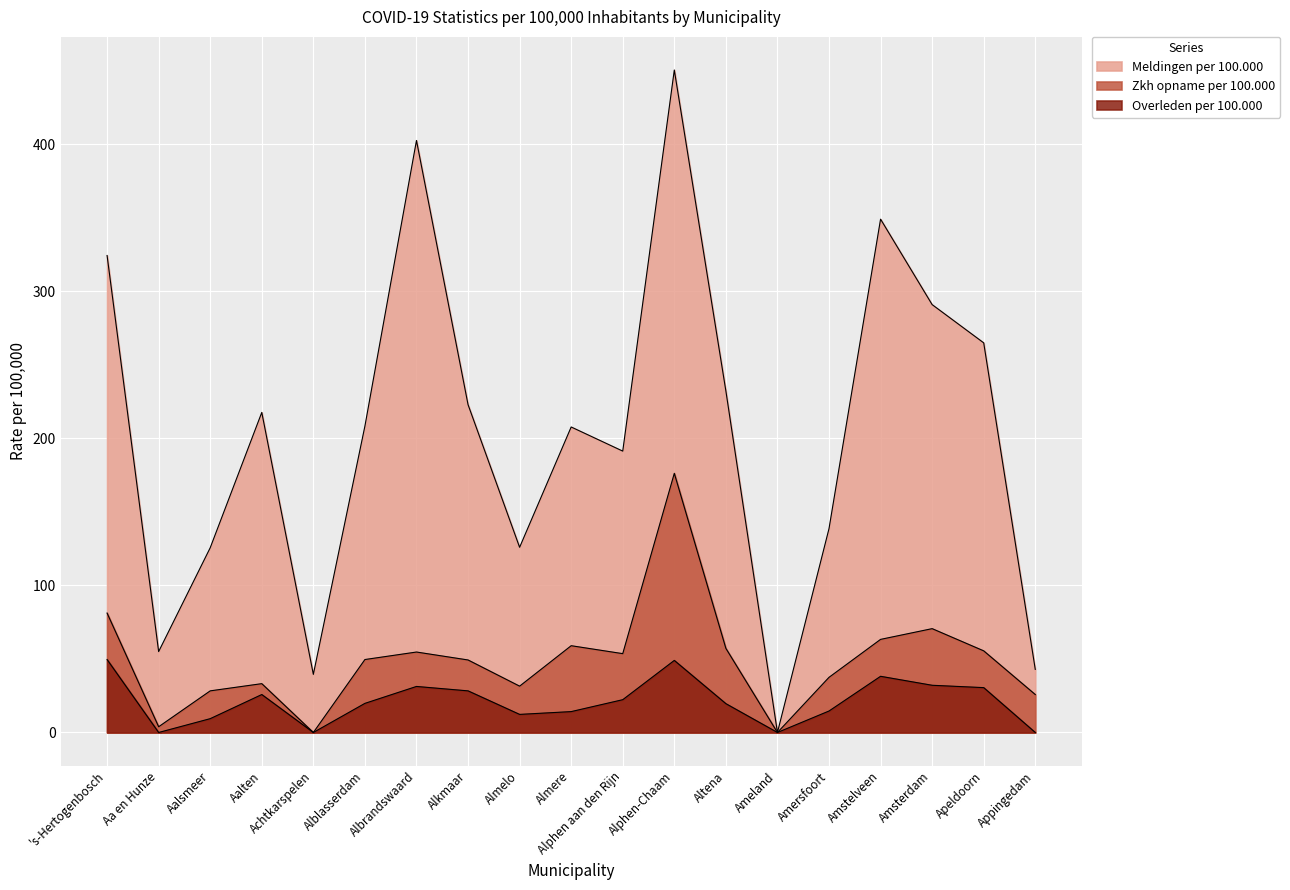

Reading left to right, transcribe all the data shown in this chart.

Meldingen per 100.000: 's-Hertogenbosch=324.3	Aa en Hunze=55.0	Aalsmeer=125.6	Aalten=217.6	Achtkarspelen=39.5	Alblasserdam=208.3	Albrandswaard=402.5	Alkmaar=222.9	Almelo=125.9	Almere=207.7	Alphen aan den Rijn=191.3	Alphen-Chaam=450.4	Altena=232.2	Ameland=0.0	Amersfoort=138.6	Amstelveen=349.0	Amsterdam=290.9	Apeldoorn=264.9	Appingedam=42.9
Zkh opname per 100.000: 's-Hertogenbosch=81.2	Aa en Hunze=3.9	Aalsmeer=28.3	Aalten=33.2	Achtkarspelen=0.0	Alblasserdam=49.6	Albrandswaard=54.7	Alkmaar=49.3	Almelo=31.5	Almere=59.0	Alphen aan den Rijn=53.6	Alphen-Chaam=176.2	Altena=57.2	Ameland=0.0	Amersfoort=37.5	Amstelveen=63.3	Amsterdam=70.6	Apeldoorn=55.5	Appingedam=25.8
Overleden per 100.000: 's-Hertogenbosch=49.6	Aa en Hunze=0.0	Aalsmeer=9.4	Aalten=25.8	Achtkarspelen=0.0	Alblasserdam=19.8	Albrandswaard=31.3	Alkmaar=28.3	Almelo=12.3	Almere=14.2	Alphen aan den Rijn=22.3	Alphen-Chaam=49.0	Altena=19.6	Ameland=0.0	Amersfoort=14.6	Amstelveen=38.2	Amsterdam=32.1	Apeldoorn=30.5	Appingedam=0.0